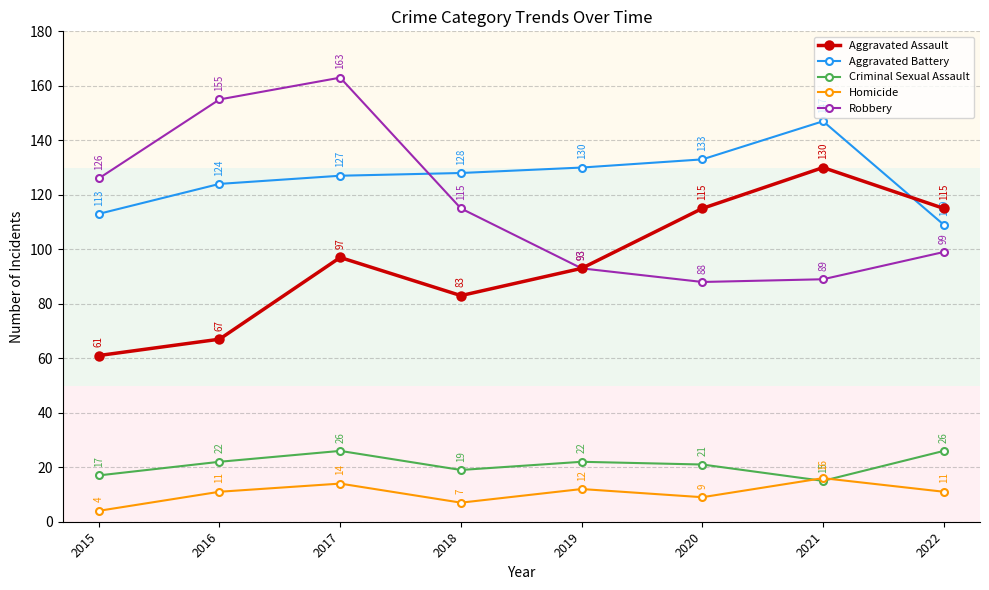

How many data points in Aggravated Battery are less than 128?

4